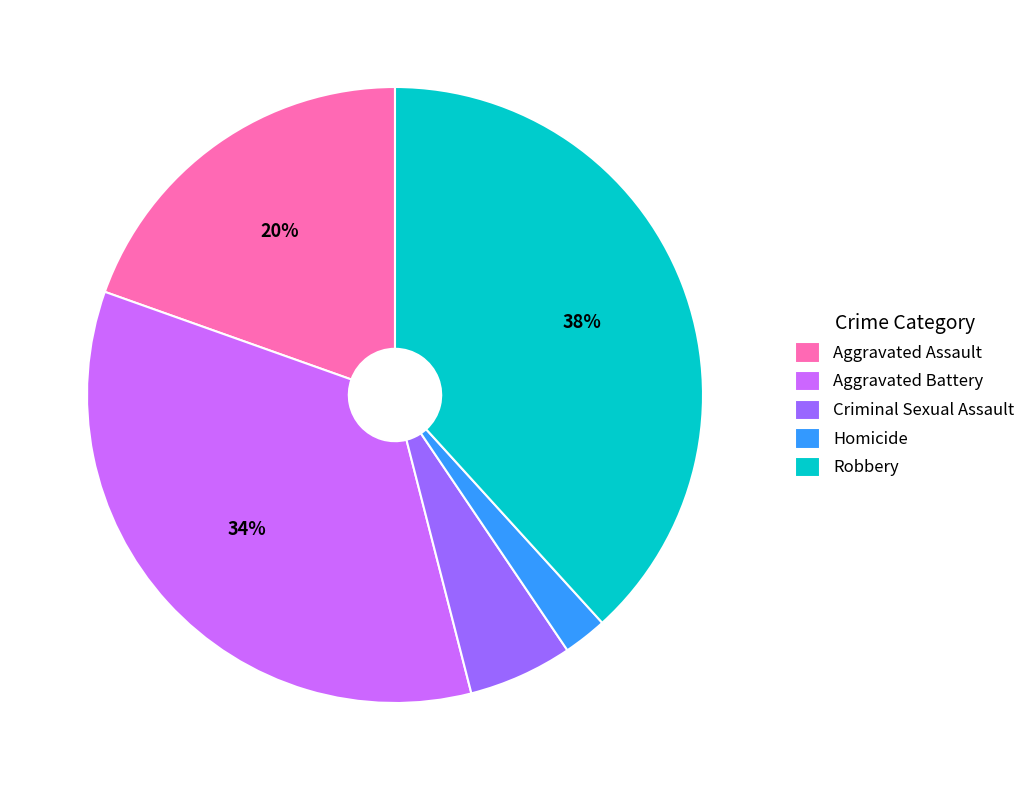

To the nearest percent, what is the combined percentage of Homicide and Aggravated Assault?

22%